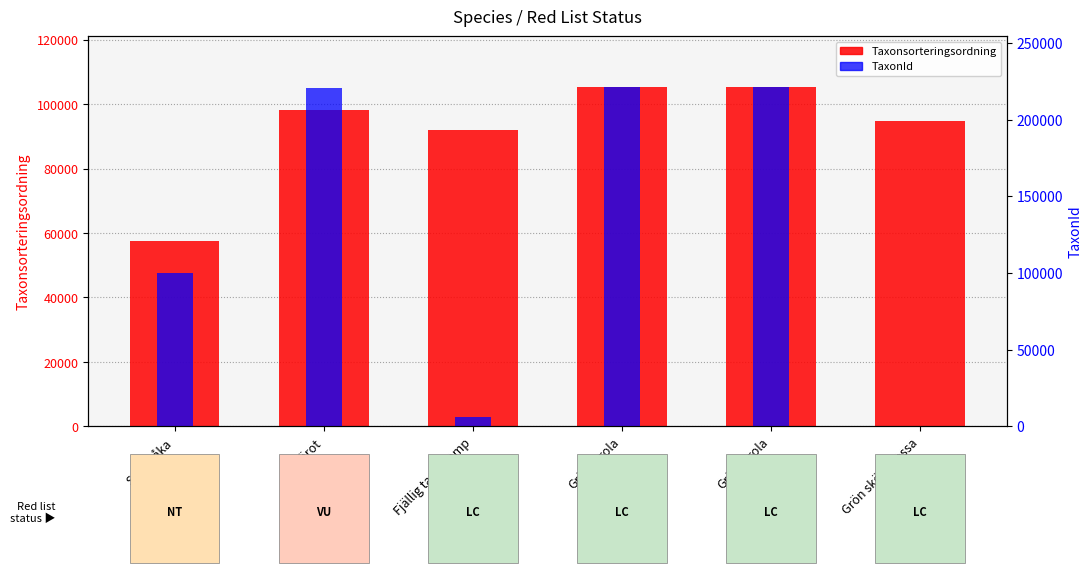

At how many categories does at least one series exceed 105575?

3